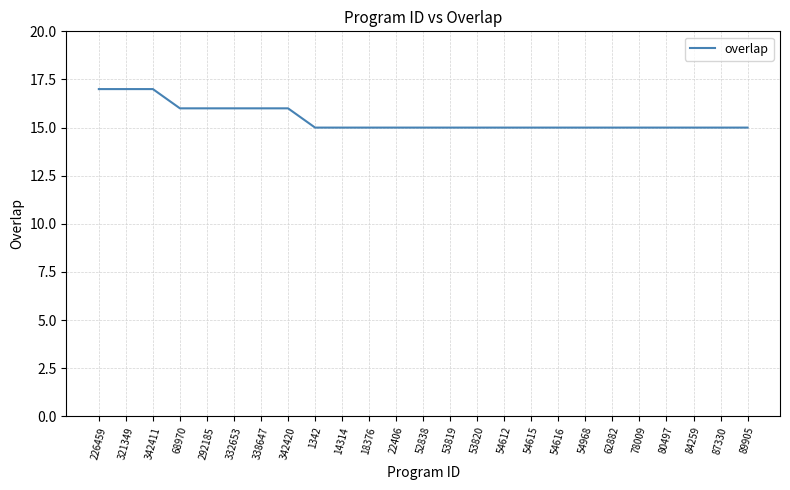

What is the average value?

15